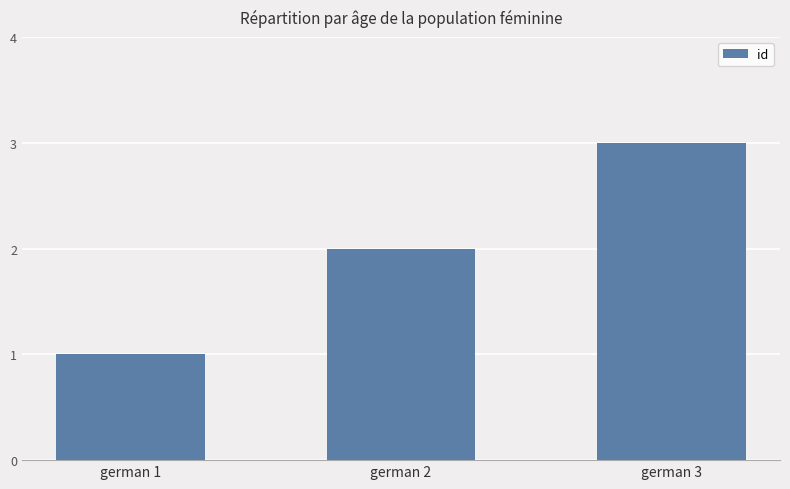

How many distinct data groups are displayed?

1